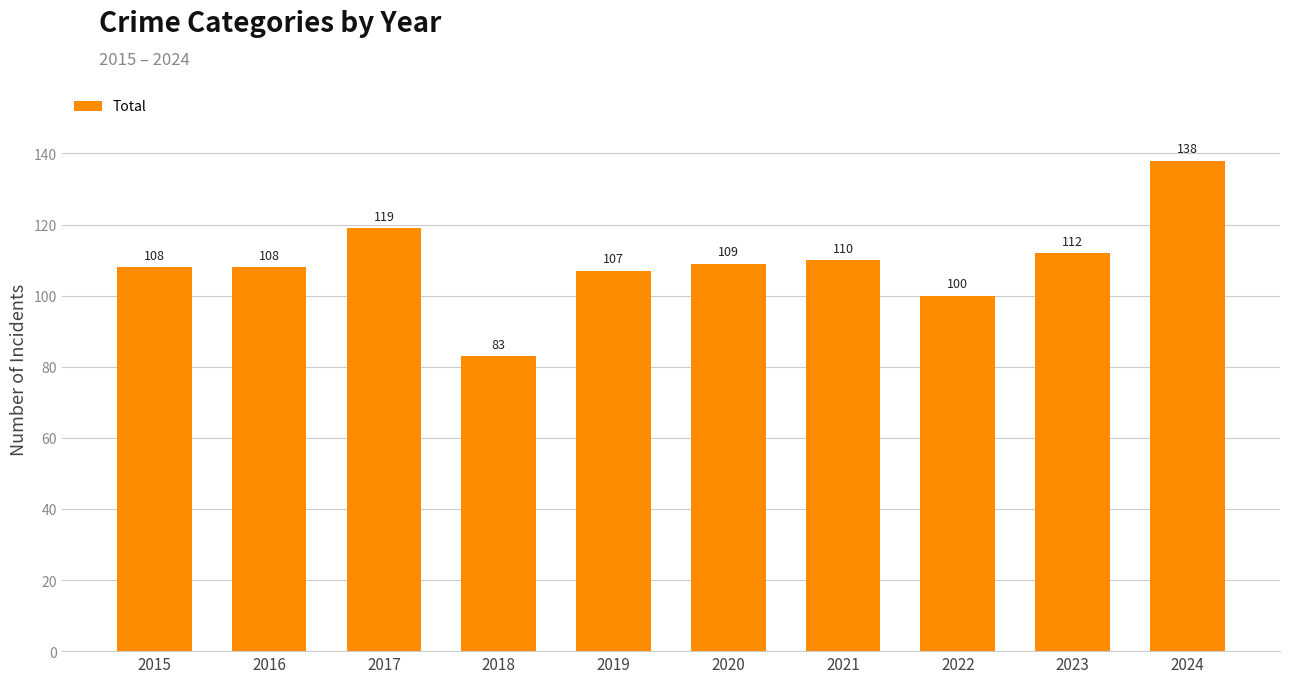

What is the difference between the maximum and second lowest values?

38